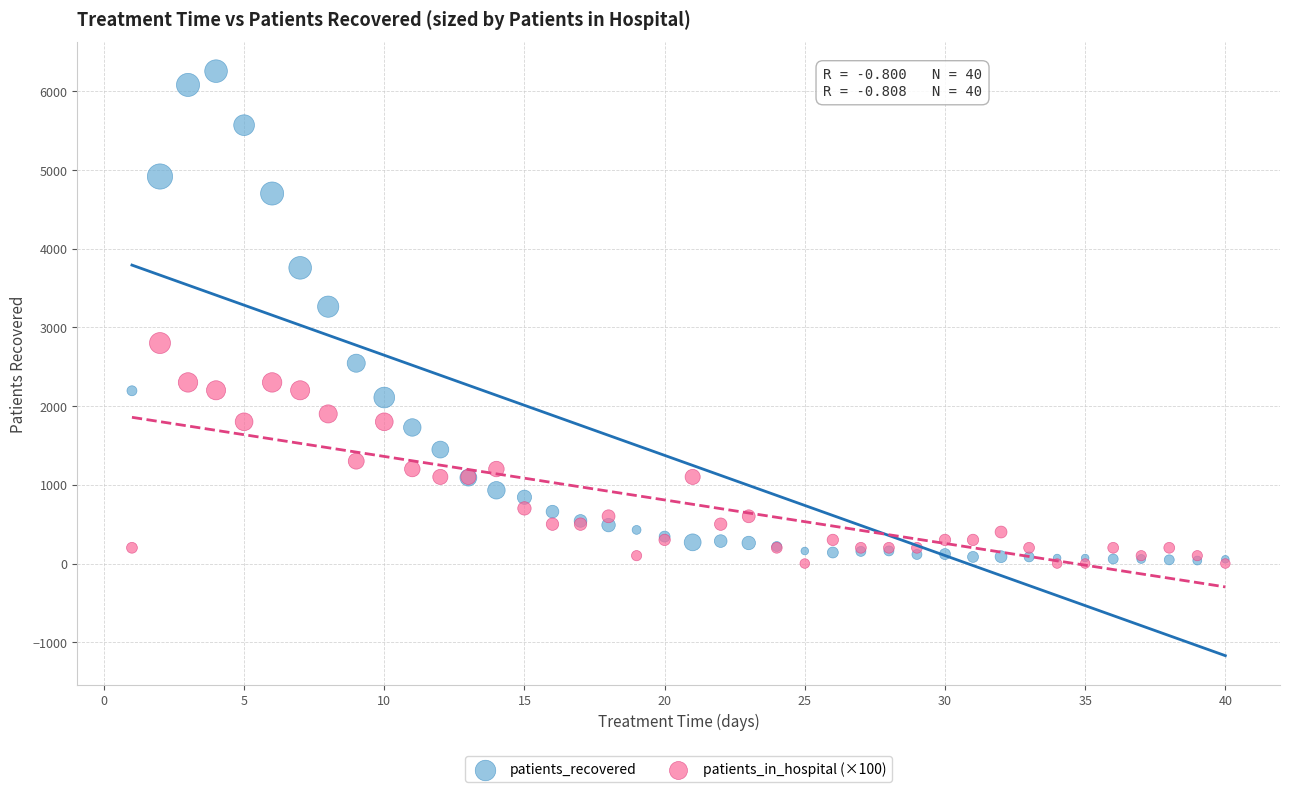

Which series contains the highest Y value?

patients_recovered